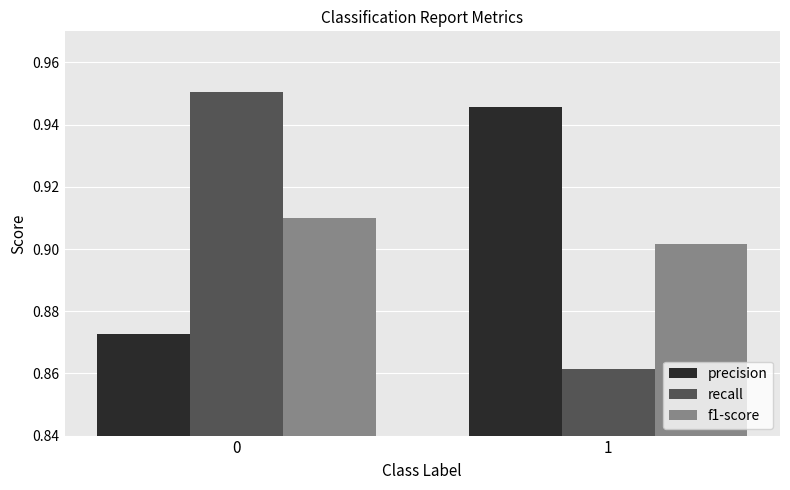

Count the number of categories in the chart.

2